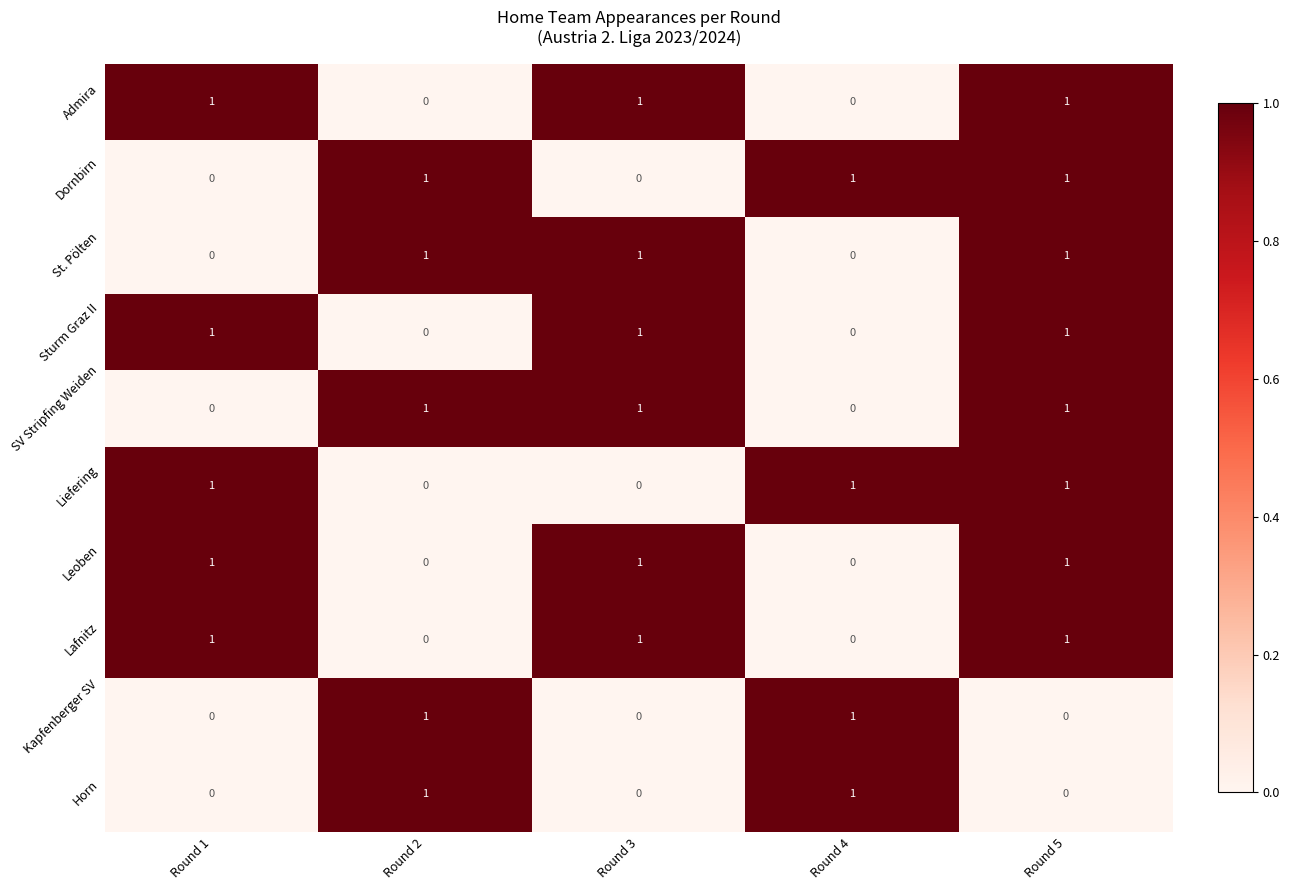

At which category is the sum across all series the highest?

Round 5